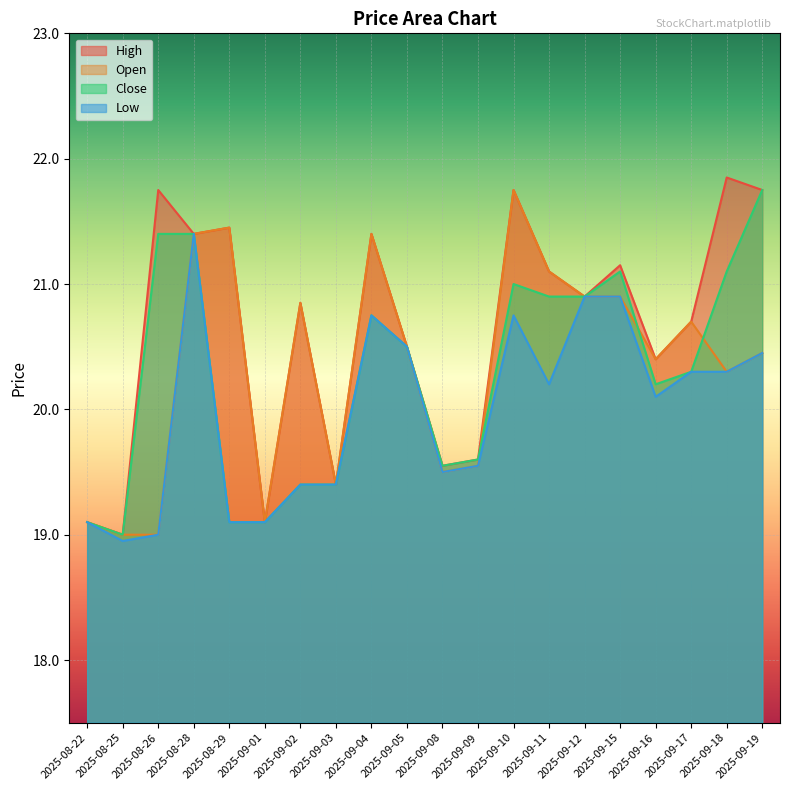

What is the minimum value for Open?

19.0